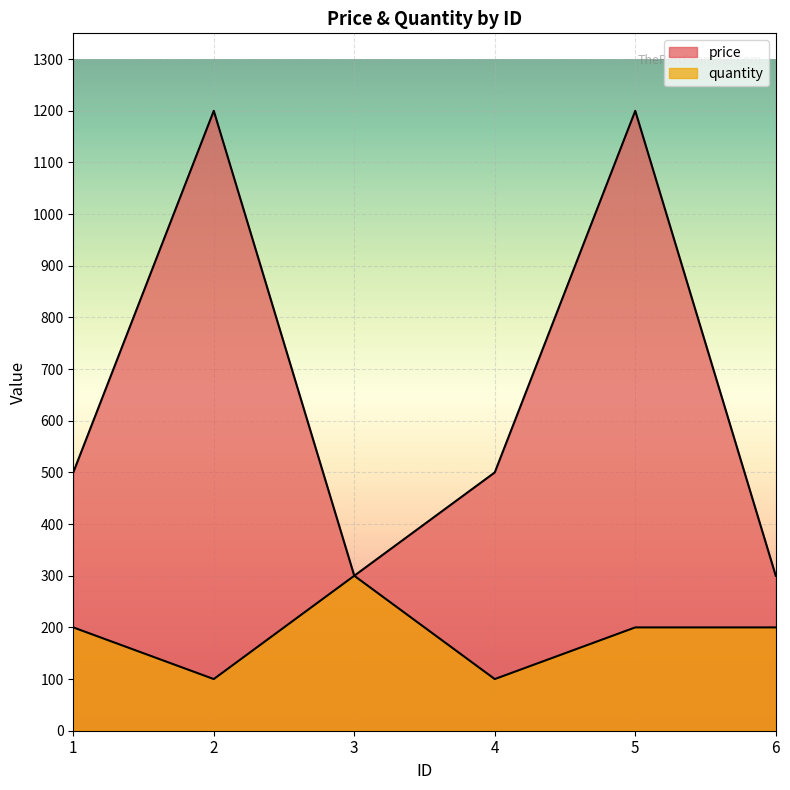

How many lines are shown in the chart?

2